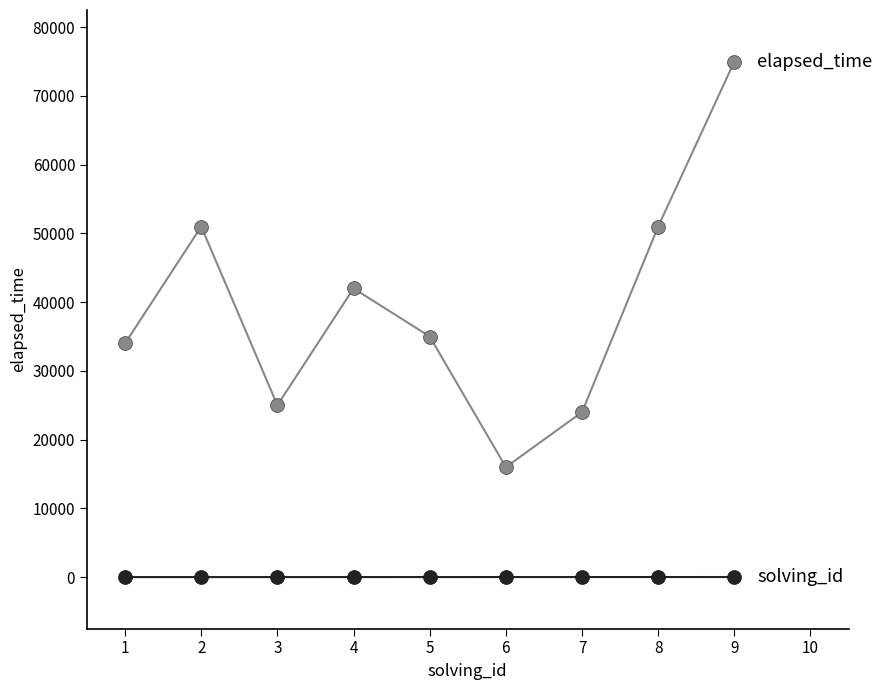

At which category is the sum across all series the highest?

9